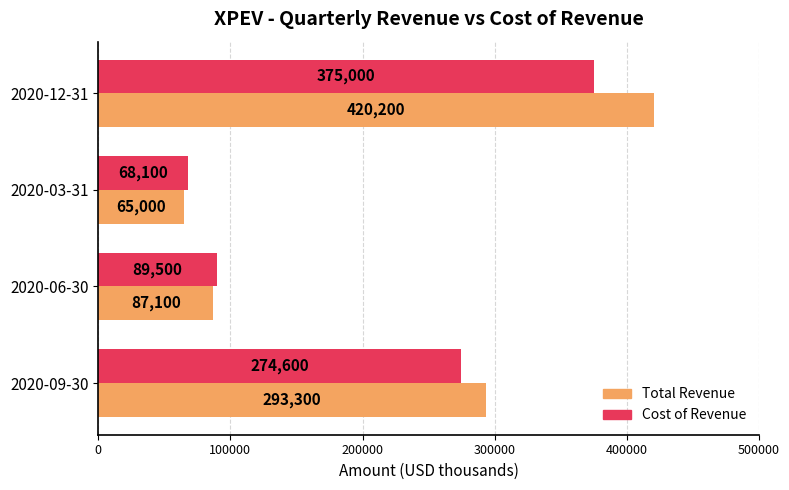

What is the sum of all Cost of Revenue values?

807200